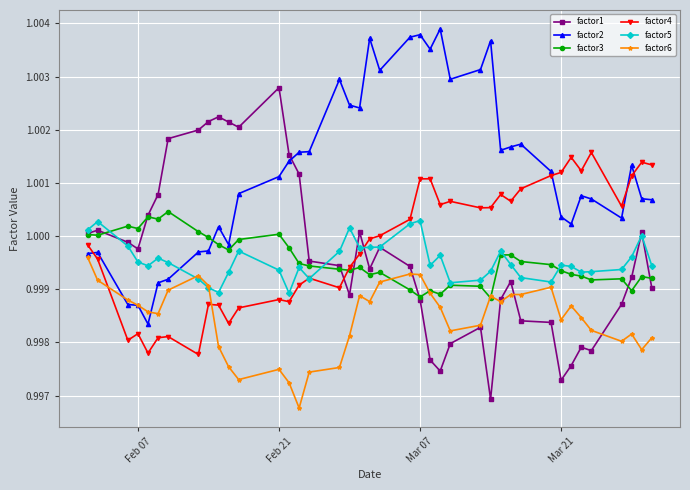

Which series ends up on top after the final intersection of factor1 and factor4?

factor4